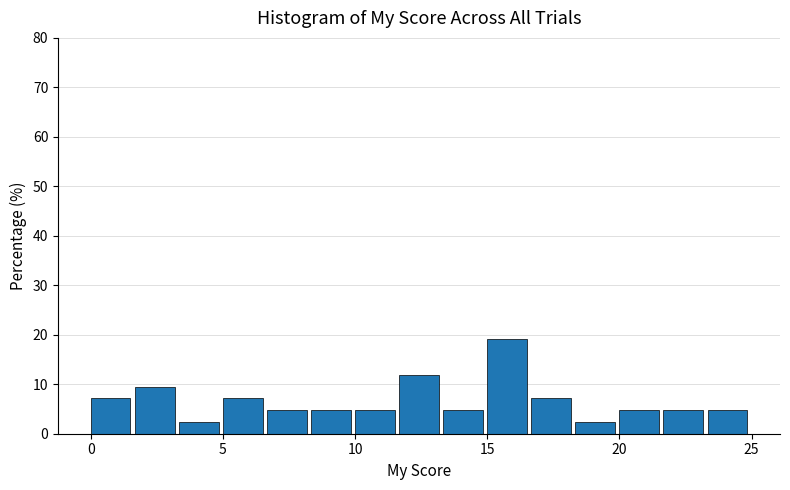

Around what value on the x-axis is the tallest bar? Give the approximate position of its centre, as read against the axis.

16.0